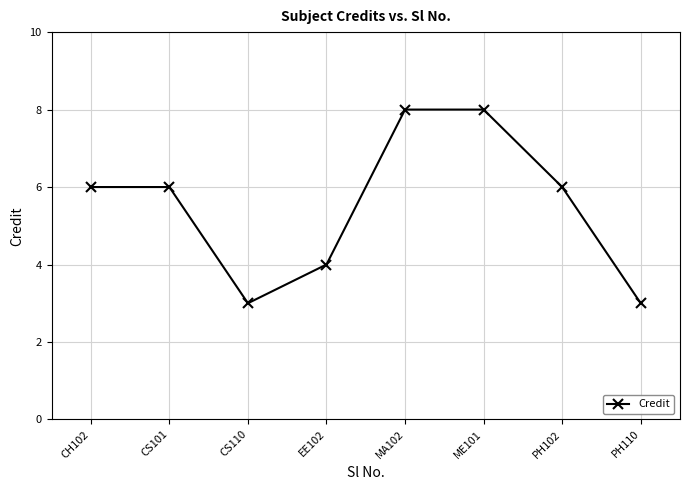

Count the number of data series in this chart.

1